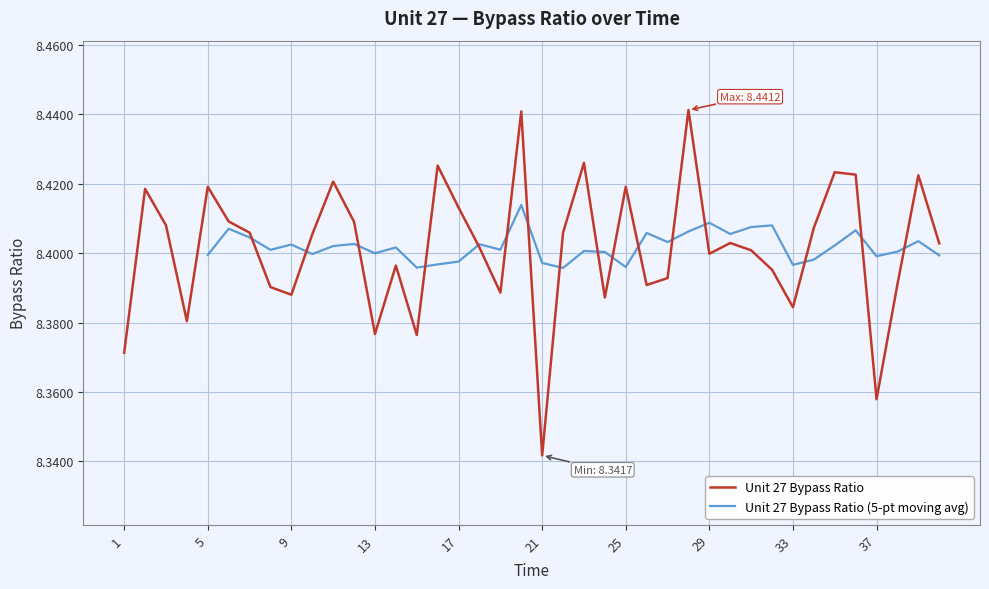

Count the values in the range 8 to 9.

40